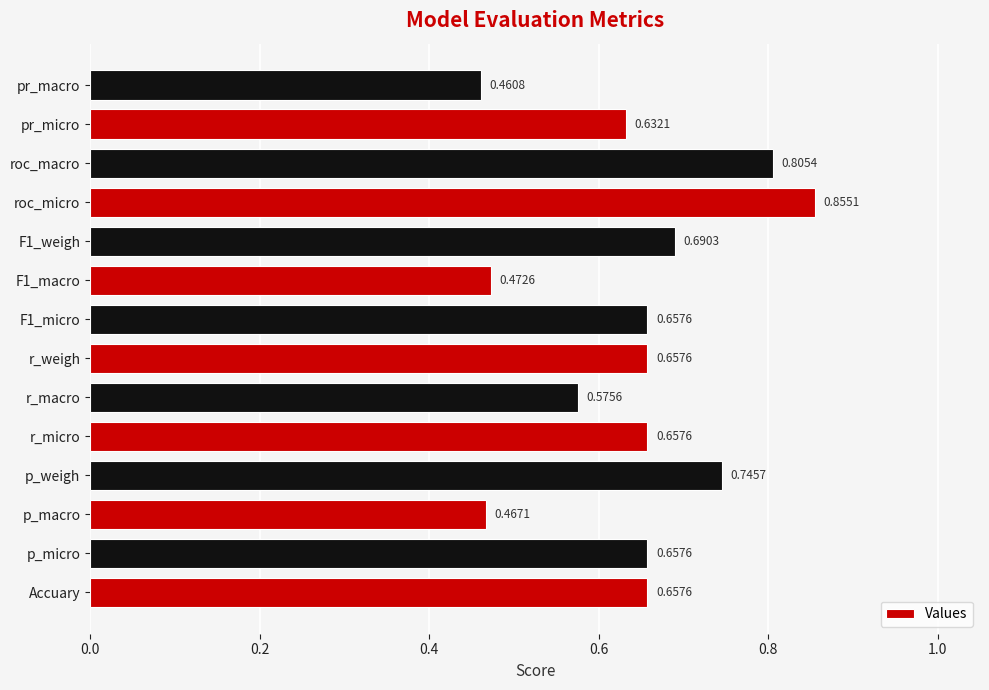

Are the bars horizontal?

Yes